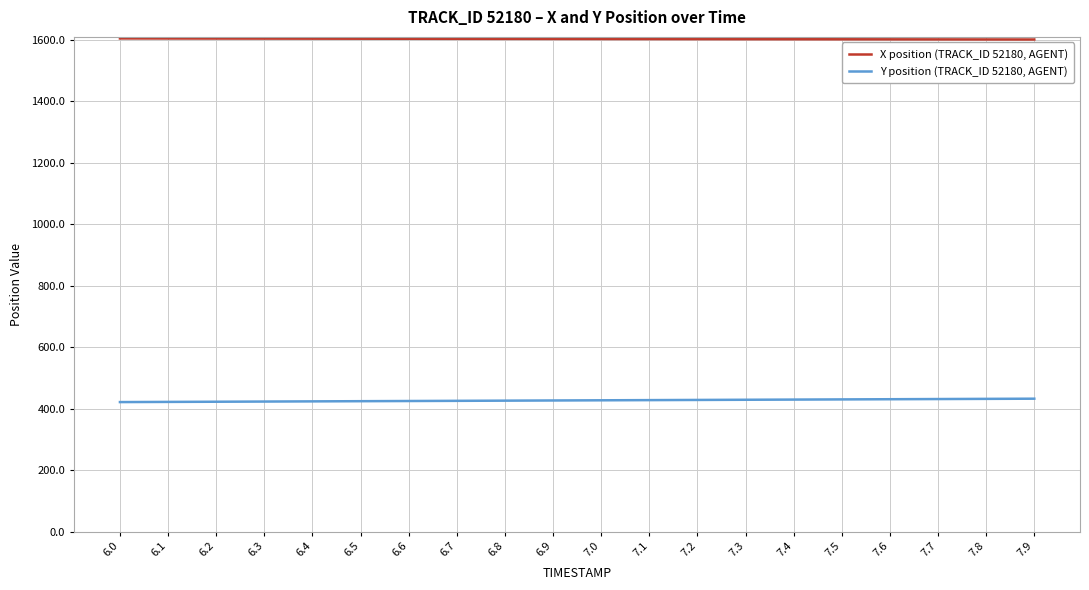

What is the average value of the X position (TRACK_ID 52180, AGENT) series?

1601.8